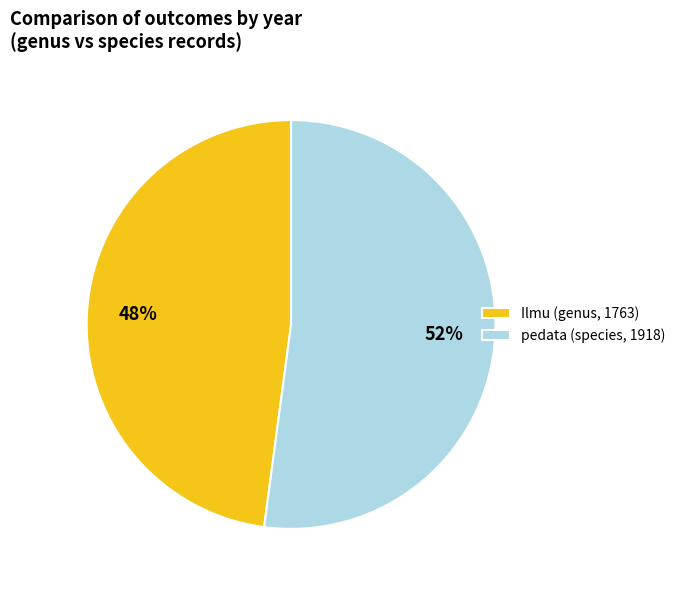

Which category has the biggest portion of the pie?

pedata (species, 1918)